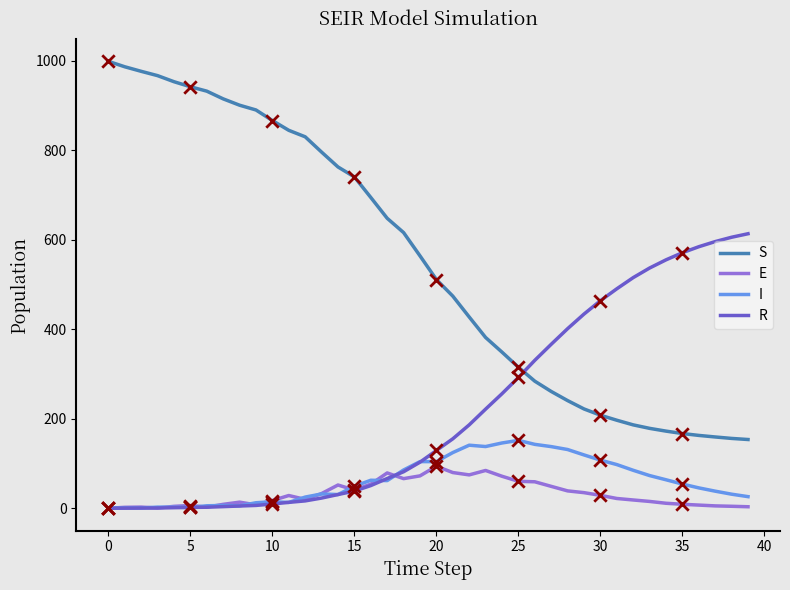

What are all the series names shown in the legend?

S, E, I, R